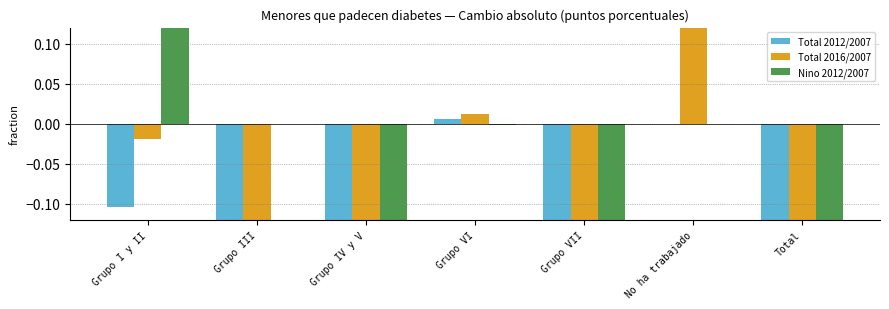

At how many categories does at least one series exceed -1?

7